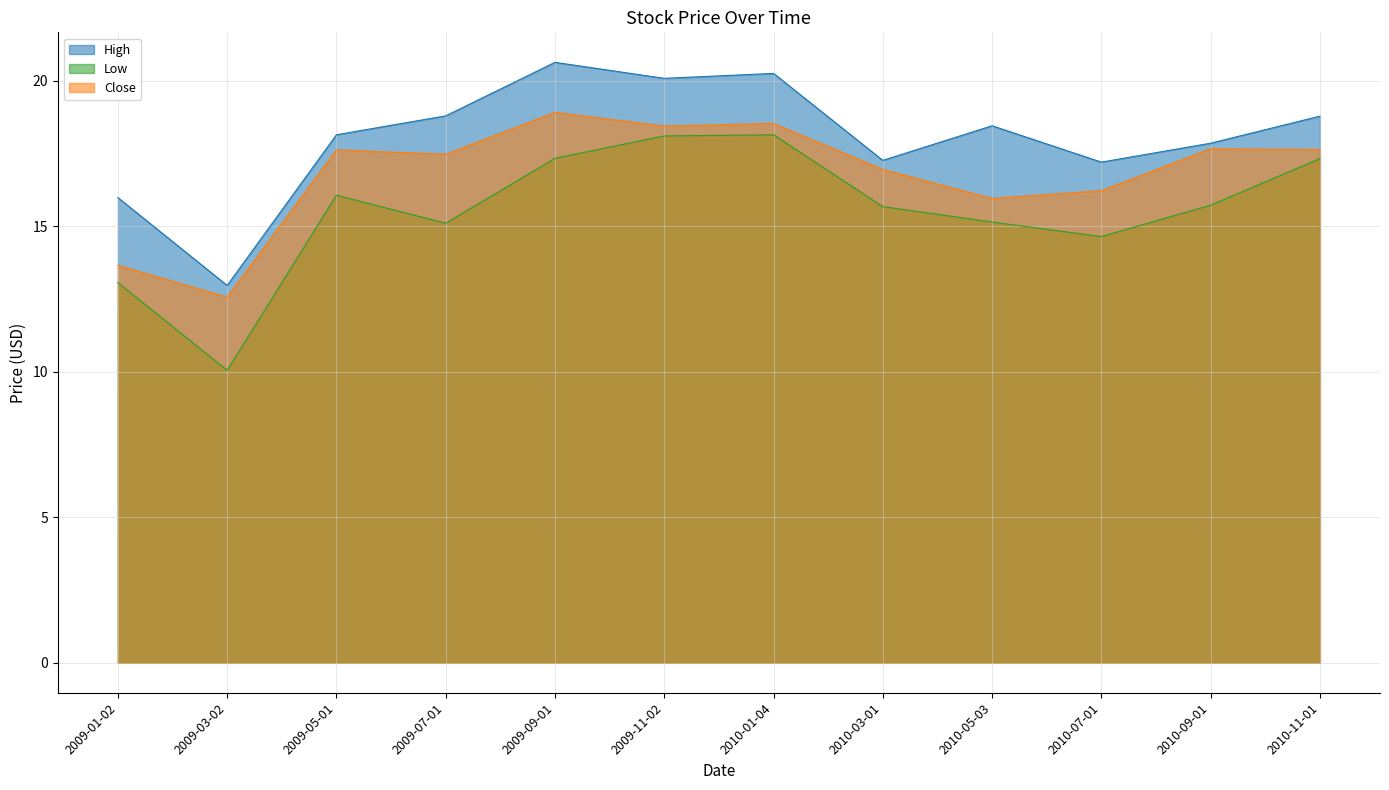

The value of Low at 2009-07-01 is 15.1. True or false?

True